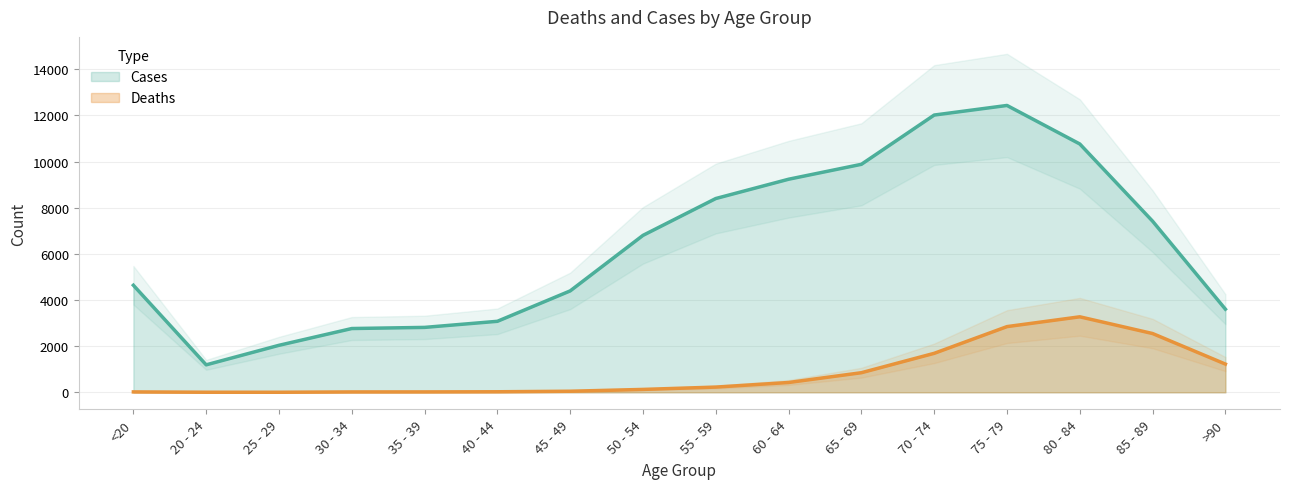

The value of Deaths at 55 - 59 is 227. True or false?

True